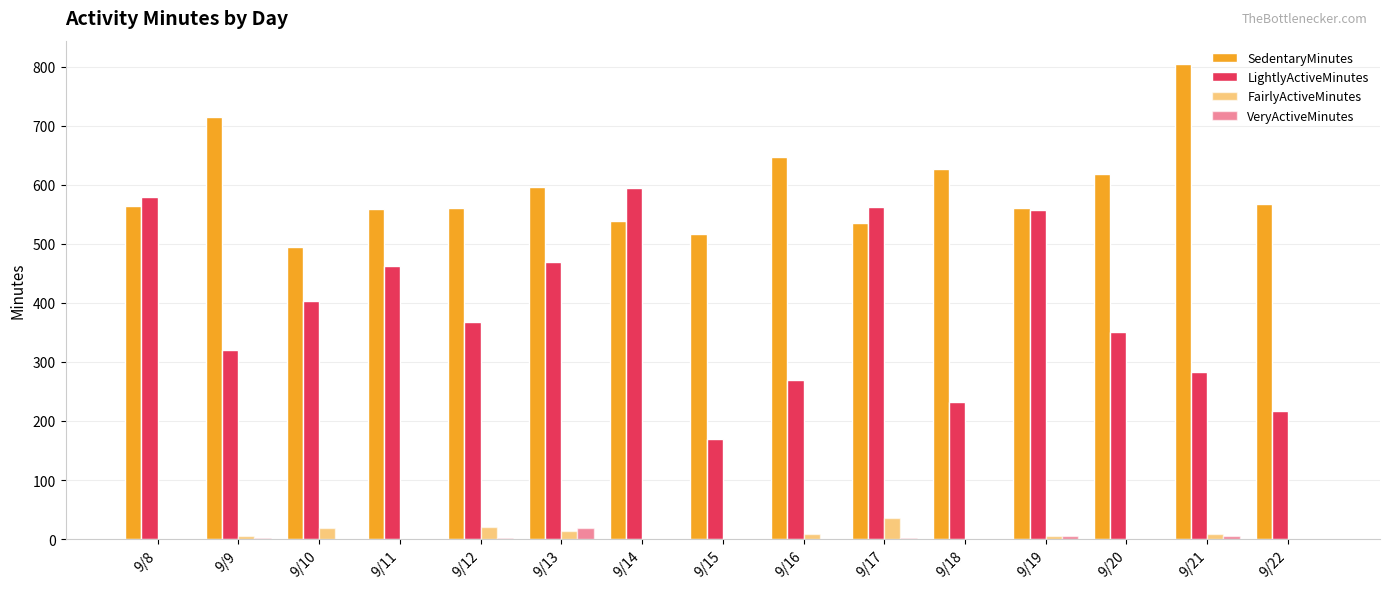

How many data points does each series have?

15